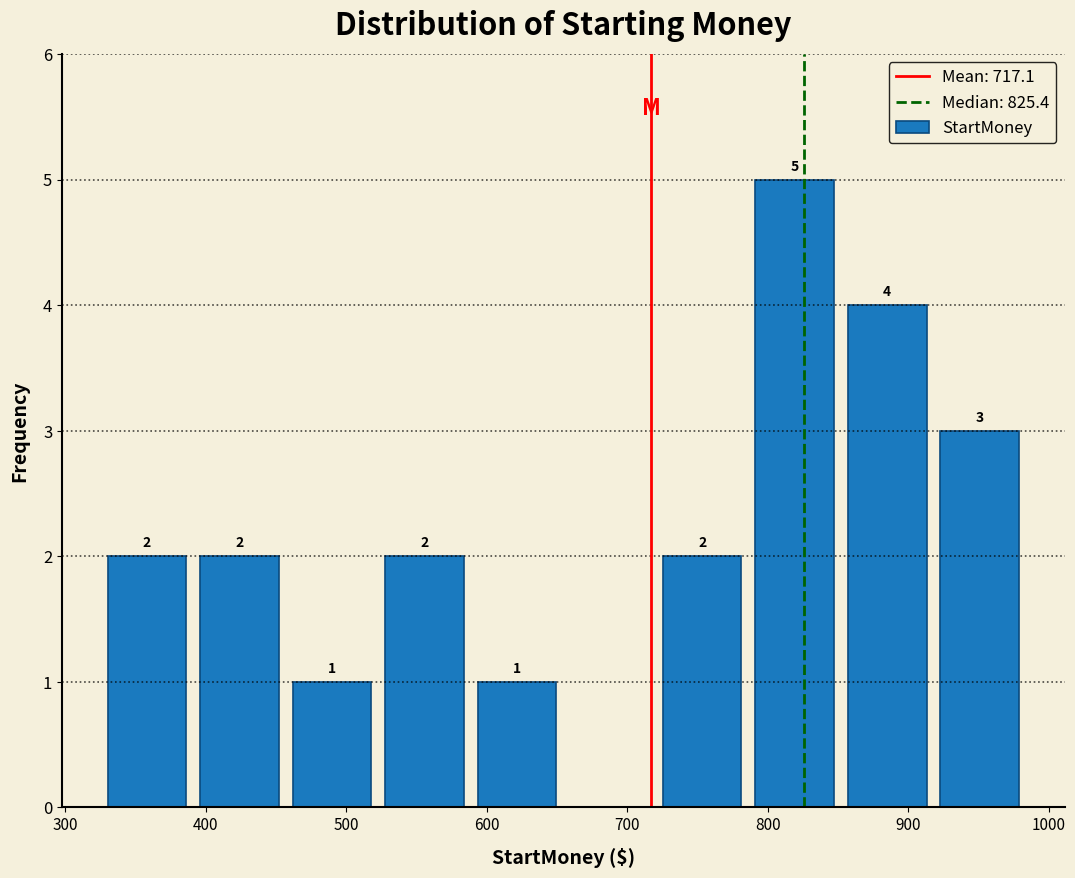

Over which range of the x-axis is the bar tallest?

790 to 850